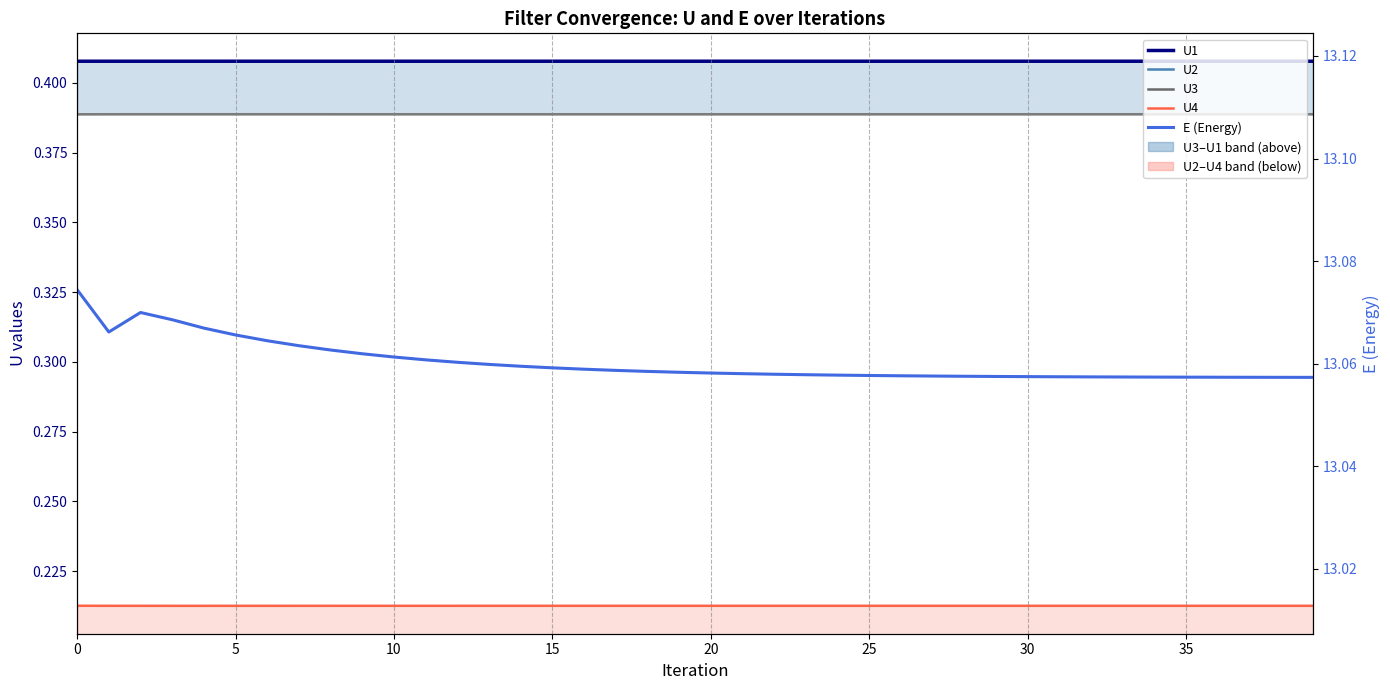

Reading left to right, what are all the values shown in this chart?

U1: 0.4	0.4	0.4	0.4	0.4	0.4	0.4	0.4	0.4	0.4	0.4	0.4	0.4	0.4	0.4	0.4	0.4	0.4	0.4	0.4	0.4	0.4	0.4	0.4	0.4	0.4	0.4	0.4	0.4	0.4	0.4	0.4	0.4	0.4	0.4	0.4	0.4	0.4	0.4	0.4
U2: 0.1	0.1	0.1	0.1	0.1	0.1	0.1	0.1	0.1	0.1	0.1	0.1	0.1	0.1	0.1	0.1	0.1	0.1	0.1	0.1	0.1	0.1	0.1	0.1	0.1	0.1	0.1	0.1	0.1	0.1	0.1	0.1	0.1	0.1	0.1	0.1	0.1	0.1	0.1	0.1
U3: 0.4	0.4	0.4	0.4	0.4	0.4	0.4	0.4	0.4	0.4	0.4	0.4	0.4	0.4	0.4	0.4	0.4	0.4	0.4	0.4	0.4	0.4	0.4	0.4	0.4	0.4	0.4	0.4	0.4	0.4	0.4	0.4	0.4	0.4	0.4	0.4	0.4	0.4	0.4	0.4
U4: 0.2	0.2	0.2	0.2	0.2	0.2	0.2	0.2	0.2	0.2	0.2	0.2	0.2	0.2	0.2	0.2	0.2	0.2	0.2	0.2	0.2	0.2	0.2	0.2	0.2	0.2	0.2	0.2	0.2	0.2	0.2	0.2	0.2	0.2	0.2	0.2	0.2	0.2	0.2	0.2
E (Energy): 13.1	13.1	13.1	13.1	13.1	13.1	13.1	13.1	13.1	13.1	13.1	13.1	13.1	13.1	13.1	13.1	13.1	13.1	13.1	13.1	13.1	13.1	13.1	13.1	13.1	13.1	13.1	13.1	13.1	13.1	13.1	13.1	13.1	13.1	13.1	13.1	13.1	13.1	13.1	13.1